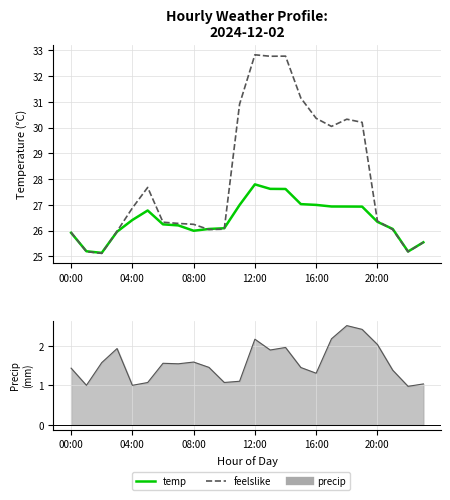

In temp, how many points are lower than both neighbors (excluding endpoints)?

3